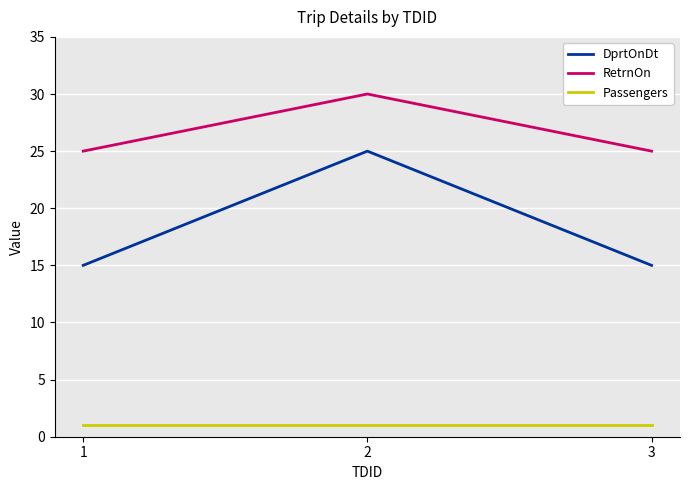

List the series in order of their overall mean, highest first.

RetrnOn, DprtOnDt, Passengers